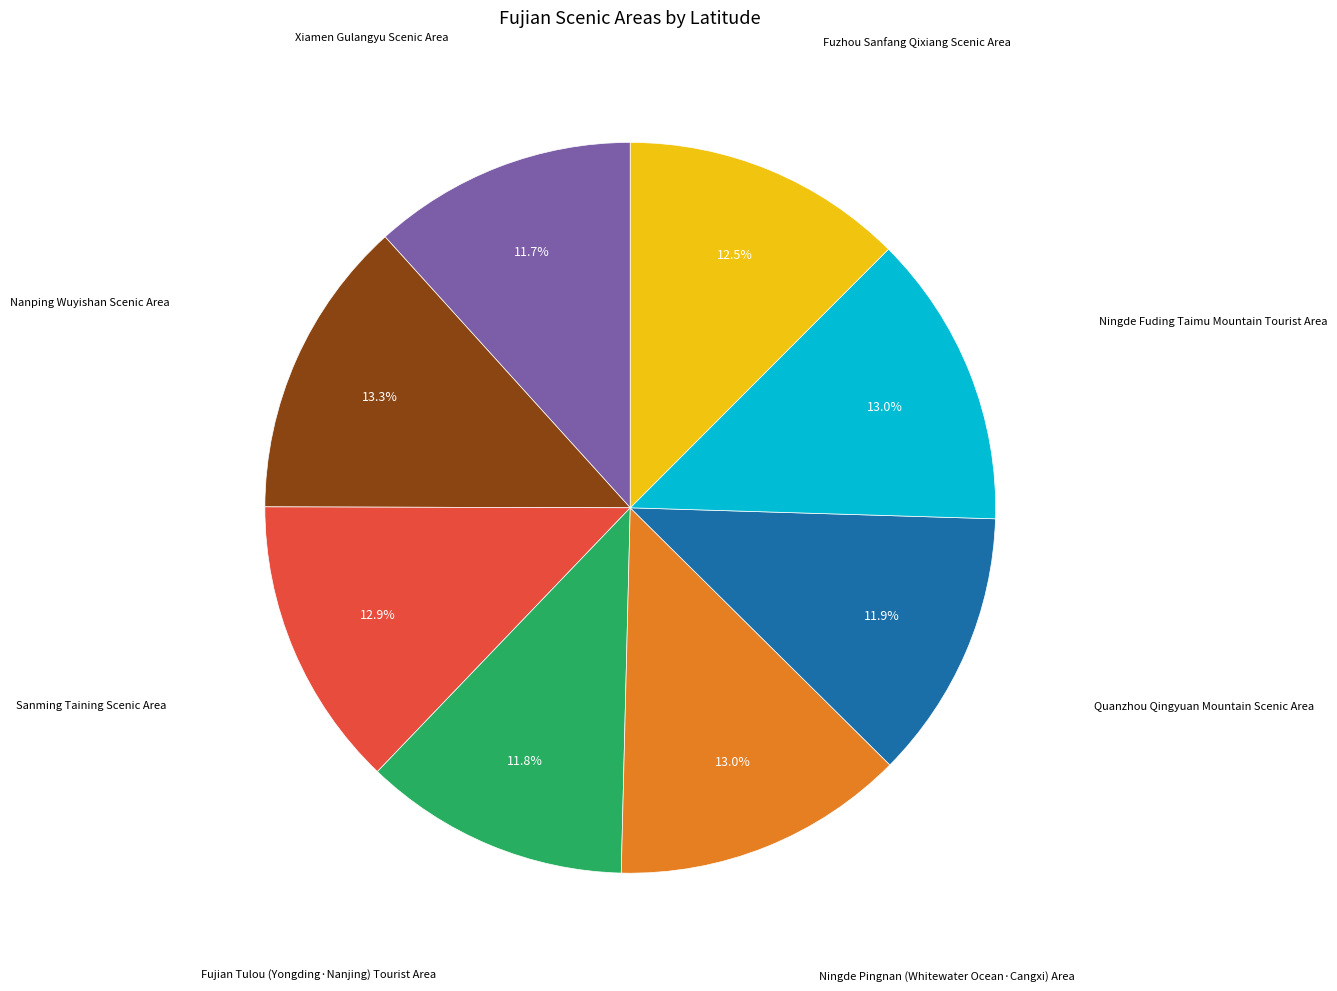

Is there a majority slice in this chart?

No